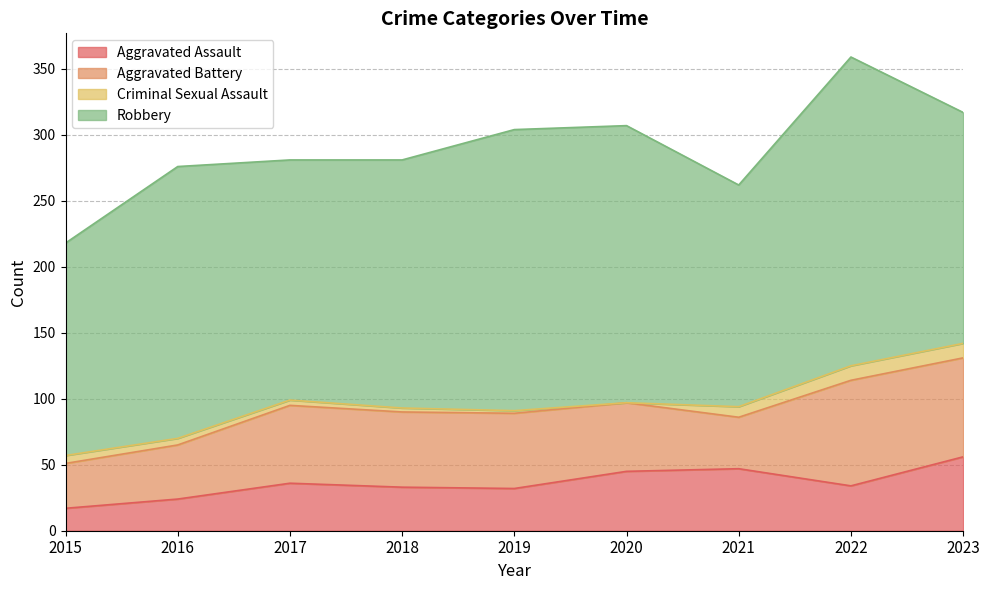

What is the difference between the maximum and minimum values in the Robbery series?

73